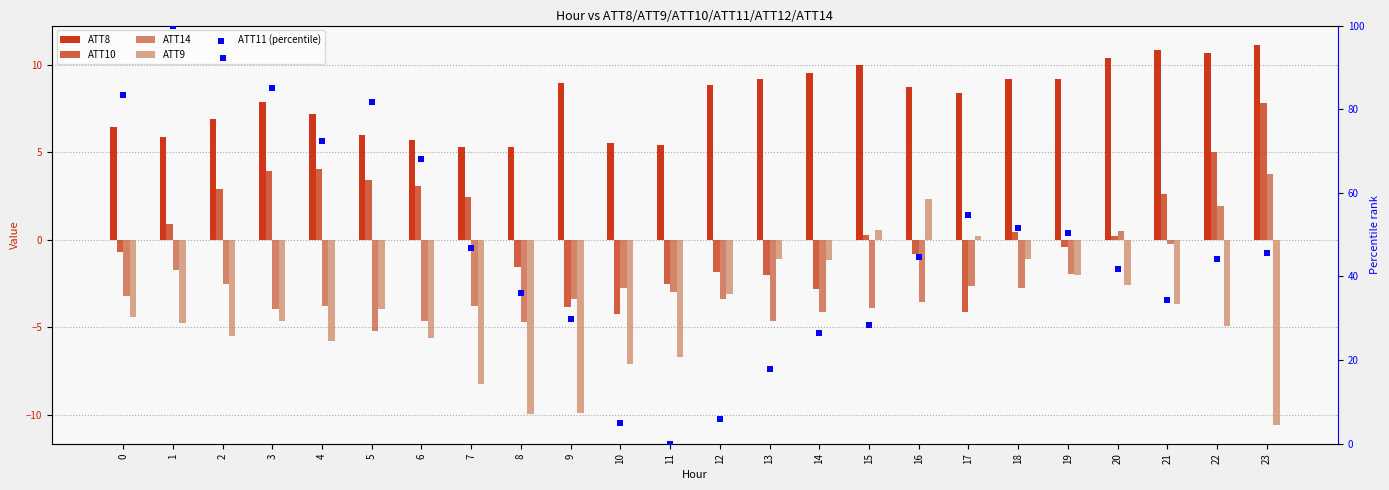

At which category is the sum across all series the highest?

1